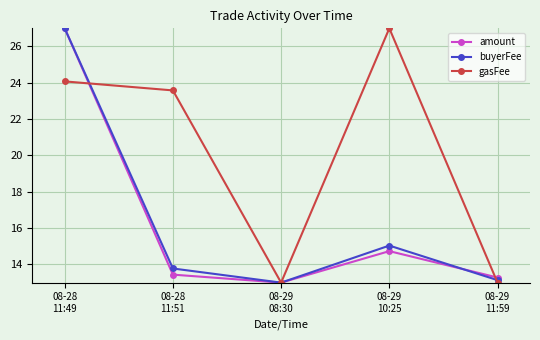

At how many categories does at least one series exceed 21?

3